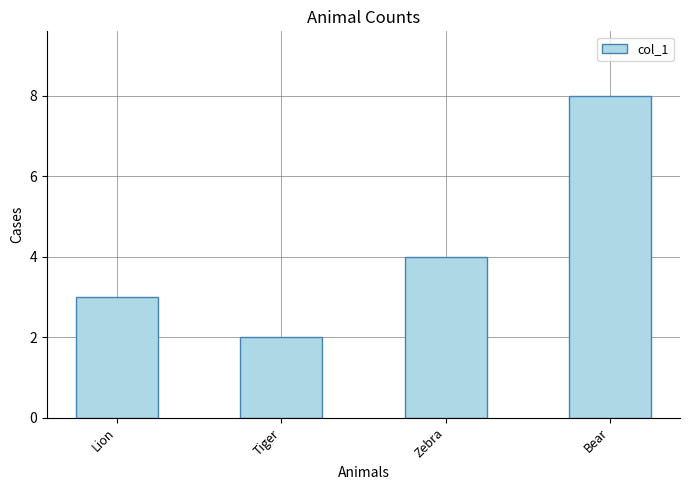

How many values are between 3 and 8?

3